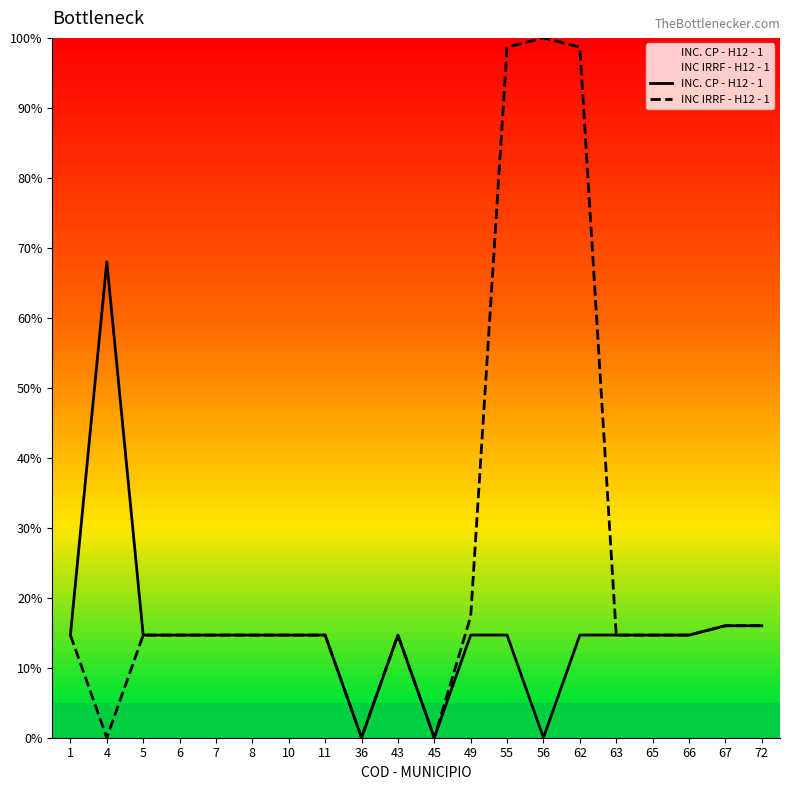

Rank the series by their average value, from lowest to highest.

INC. CP - H12 - 1, INC IRRF - H12 - 1